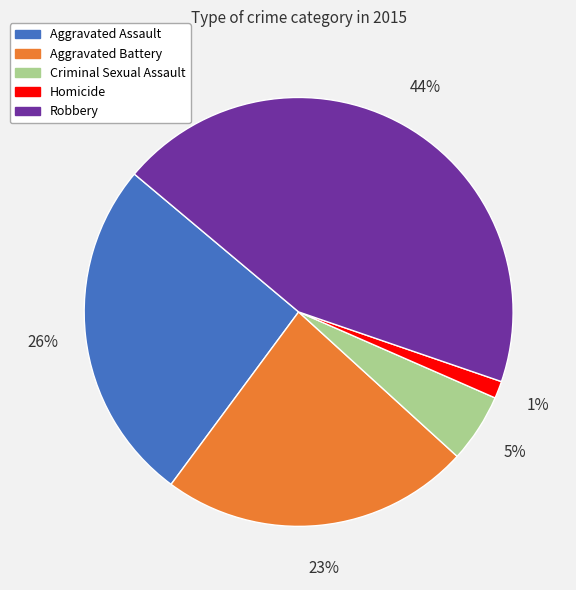

The Criminal Sexual Assault slice represents 5% of the pie. True or false?

True